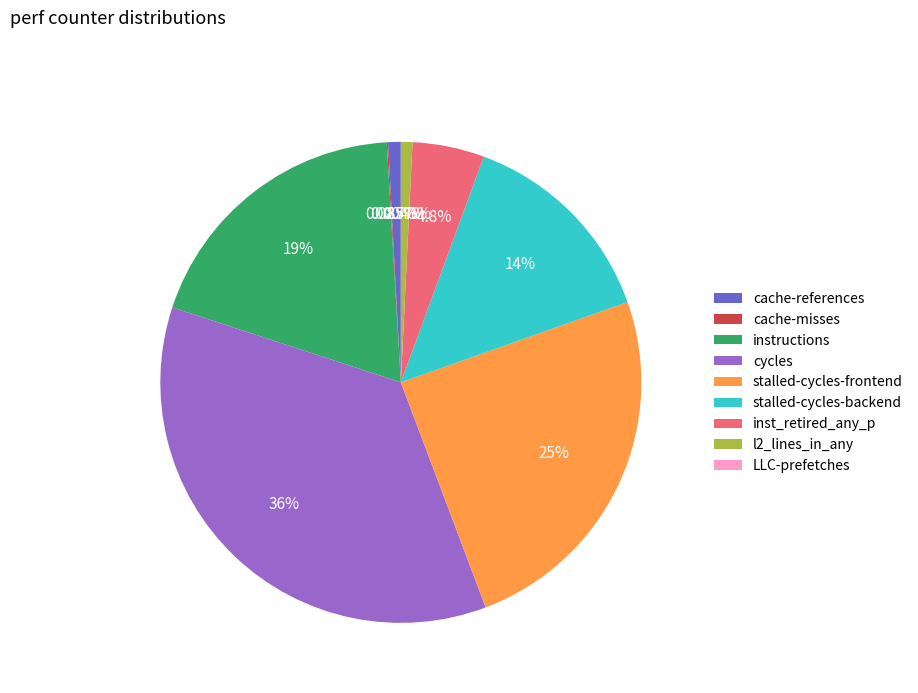

Between l2_lines_in_any and stalled-cycles-frontend, which is larger?

stalled-cycles-frontend